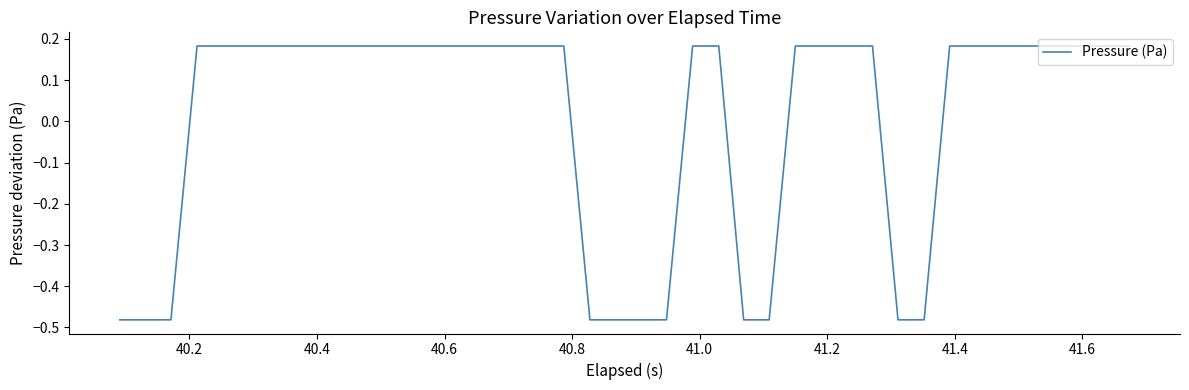

What is the difference between the maximum and minimum values?

0.7